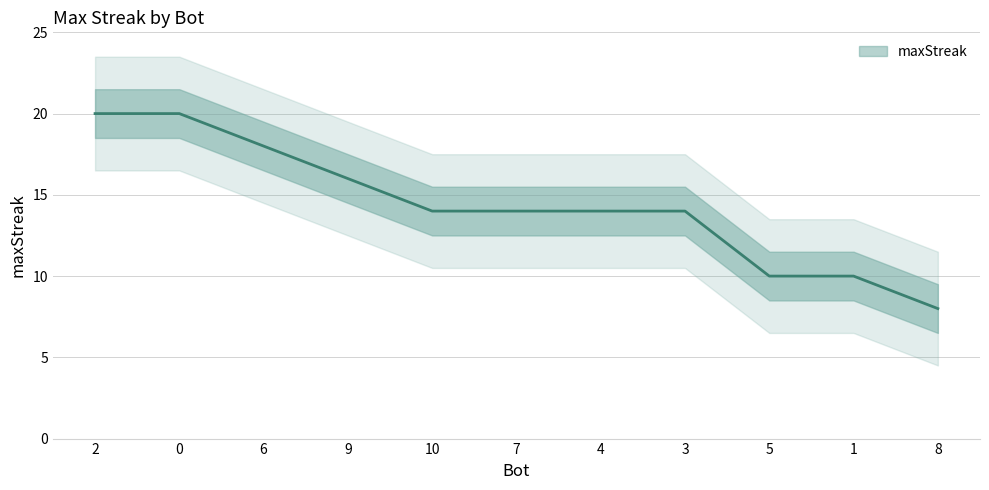

Is this an area chart (filled region under the line)?

No